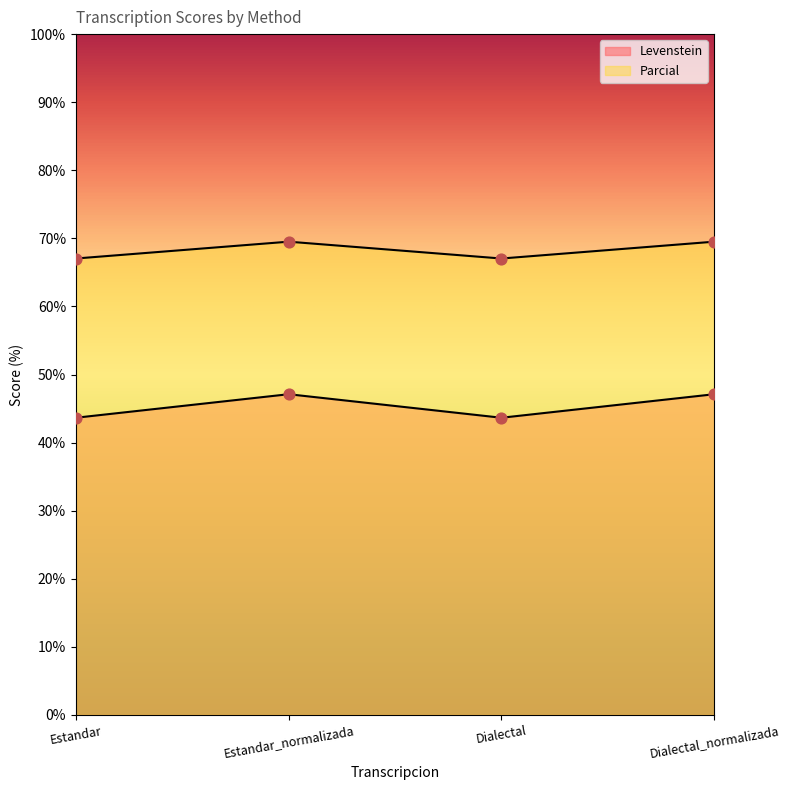

What is the total value across all series at Estandar_normalizada?

116.6